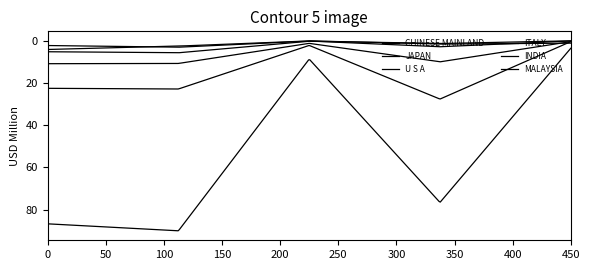

How many lines are shown in the chart?

6